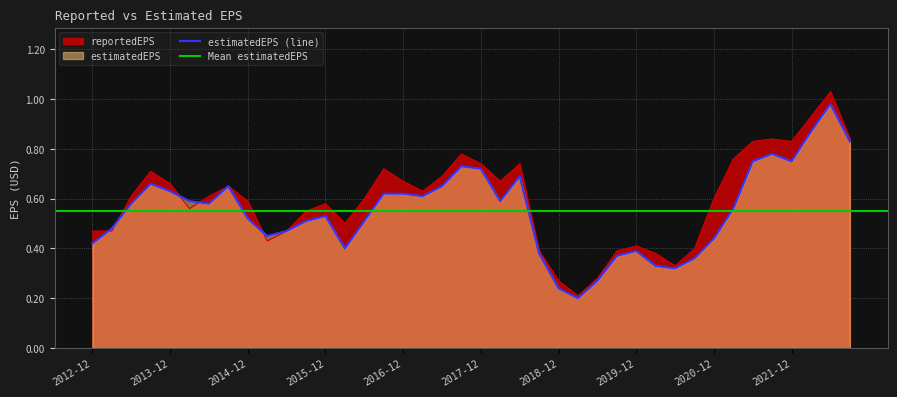

How many times do estimatedEPS and reportedEPS cross each other?

5